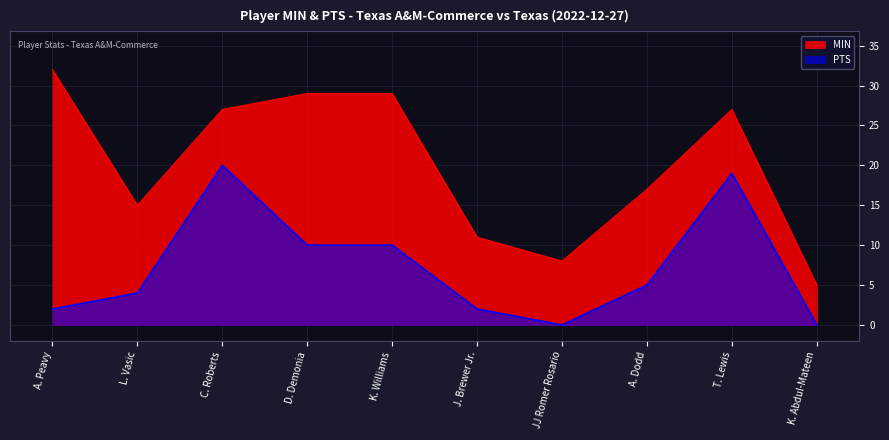

True or false: PTS and MIN intersect in this chart.

False